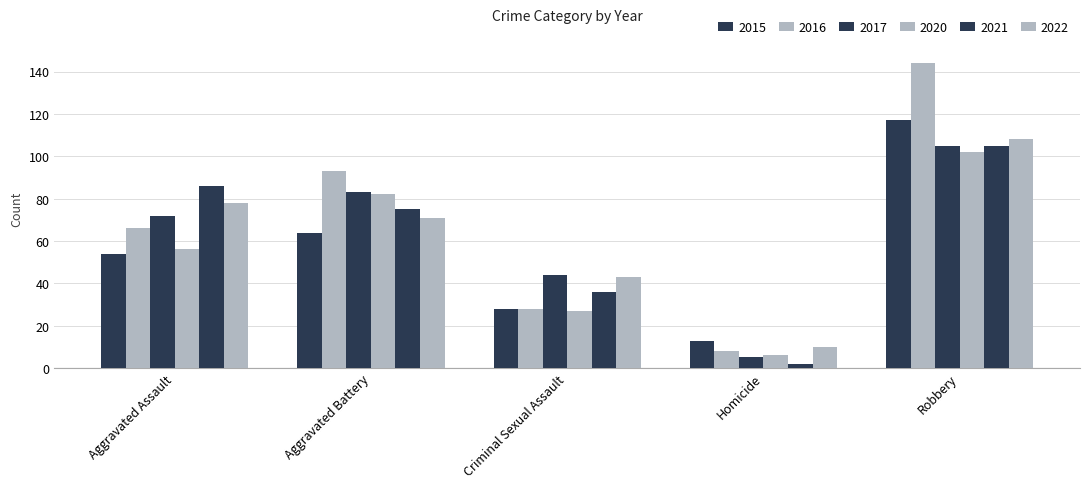

Count the number of data series in this chart.

6